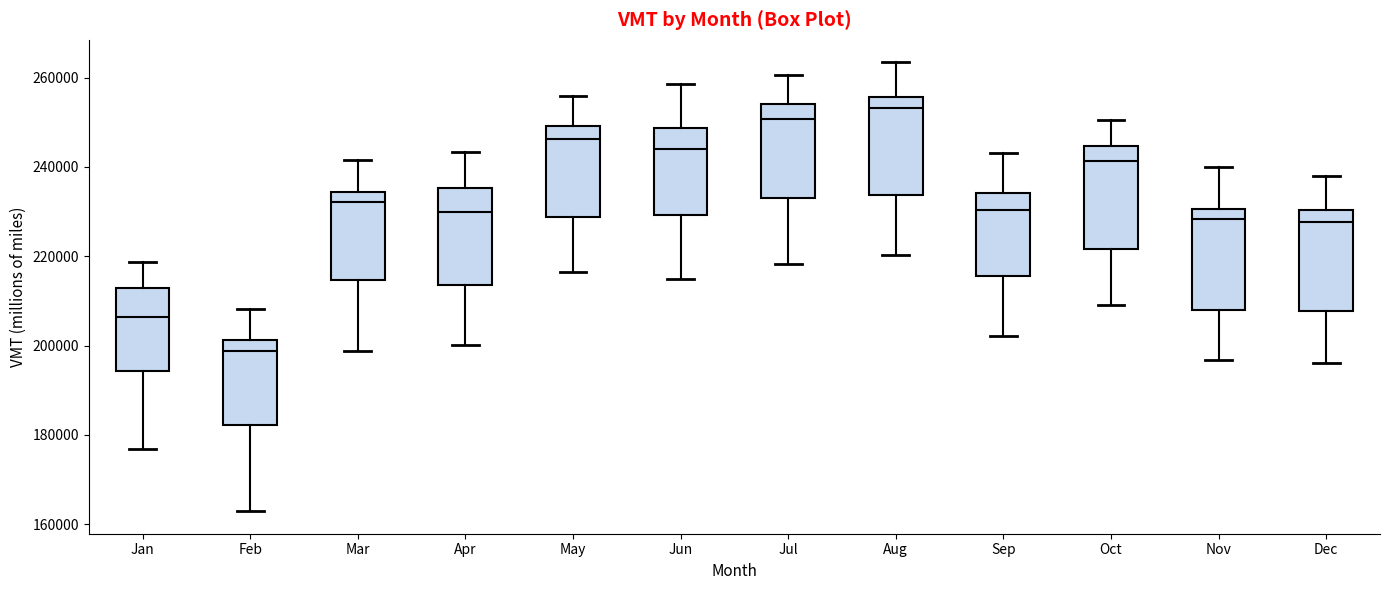

Where does the upper whisker of the box for Nov end on the y-axis? The values are not printed on the chart, so give them approximately, as read against the axis.

240000